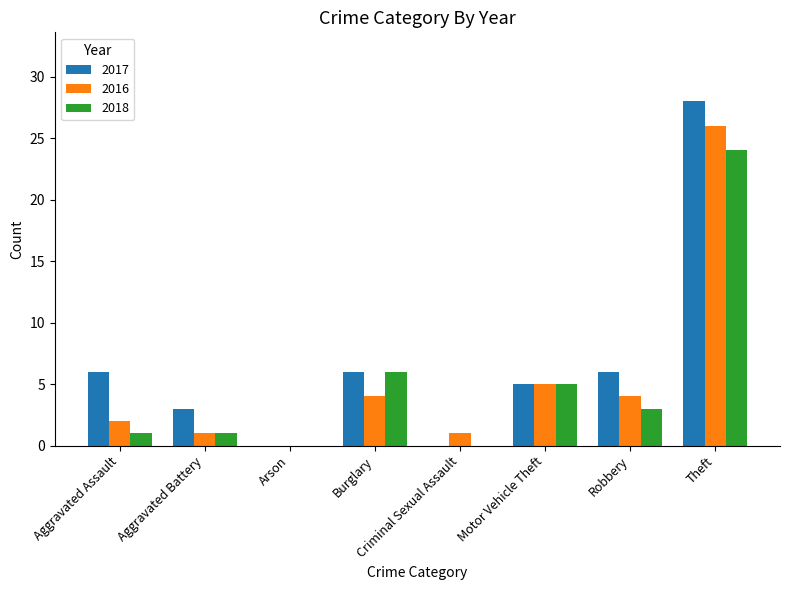

Where is 2016 nearest to the value 13?

Motor Vehicle Theft